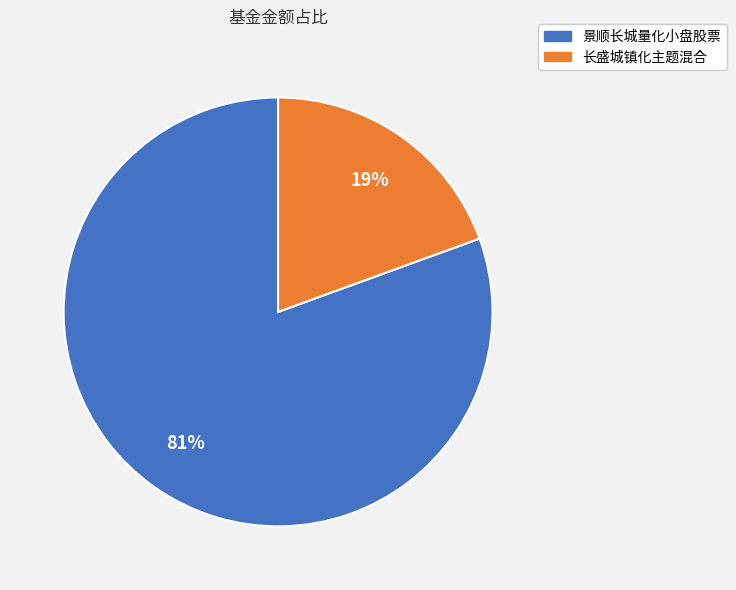

Combined, do 长盛城镇化主题混合 and 景顺长城量化小盘股票 account for over 50%?

Yes